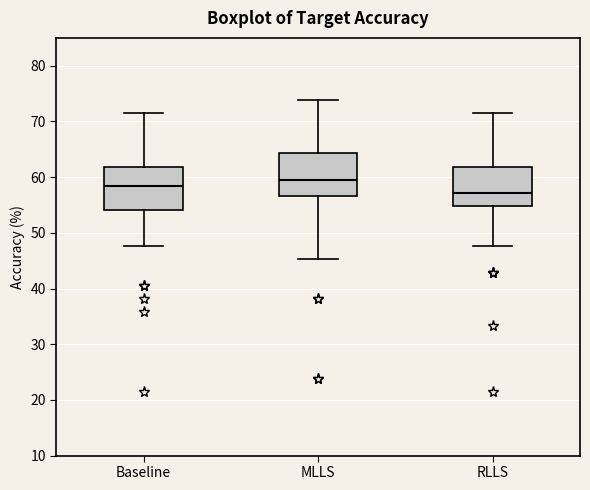

Reading left to right, read every box against the y-axis: the position of its median line, the range the box covers, and the ends of its whiskers. The values are not printed on the chart, so give them approximately, as read against the axis.

Baseline: median 58, box 54 to 62, whiskers 48 to 71
MLLS: median 60, box 57 to 64, whiskers 45 to 74
RLLS: median 57, box 55 to 62, whiskers 48 to 71